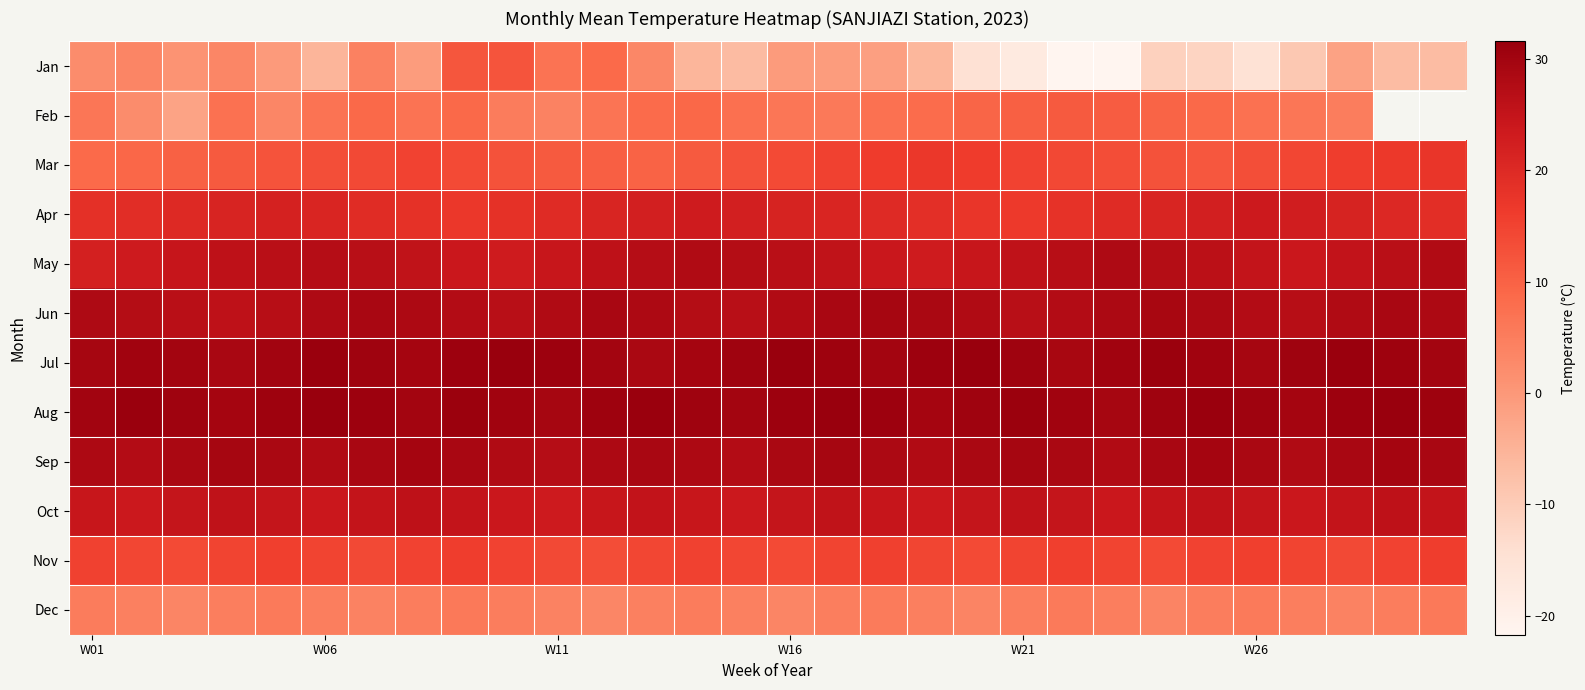

Which has a higher value, 16 or 6?

6